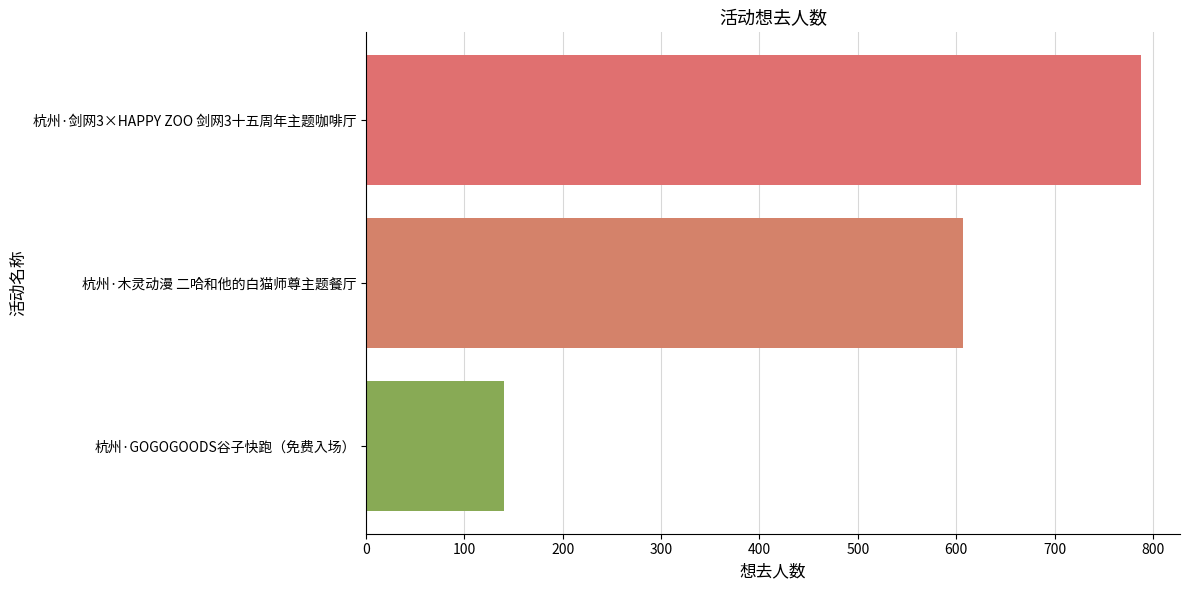

The chart shows a value of 417 at 杭州·木灵动漫 二哈和他的白猫师尊主题餐厅. True or false?

False